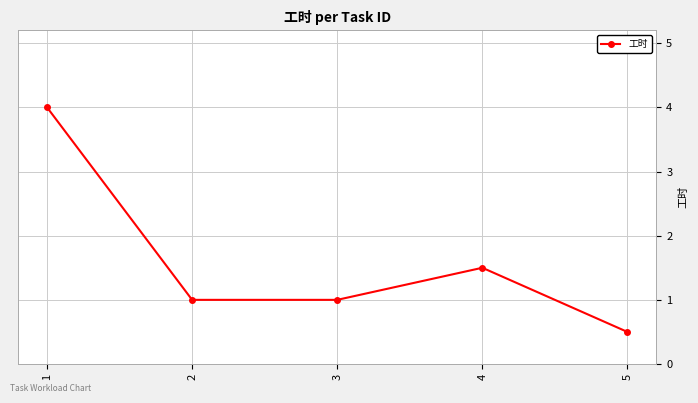

What is the minimum value shown in the chart?

0.5